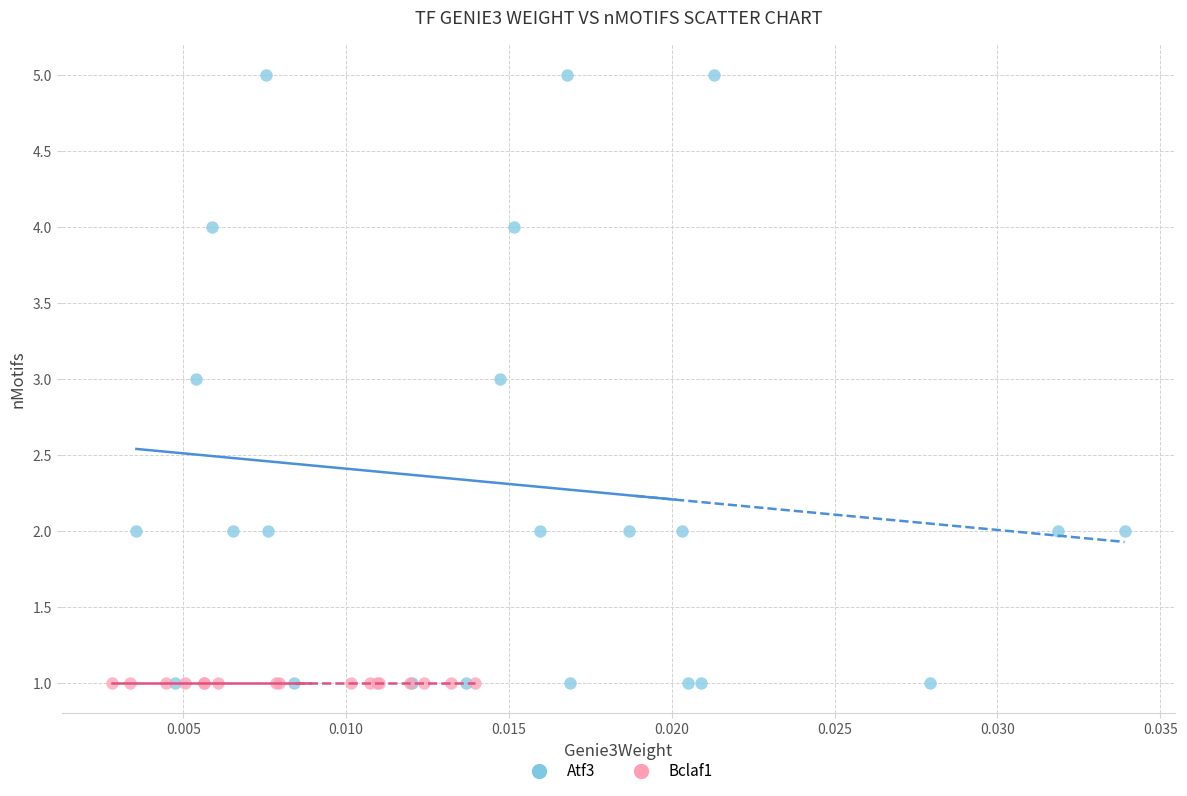

Which series contains the highest Y value?

Atf3